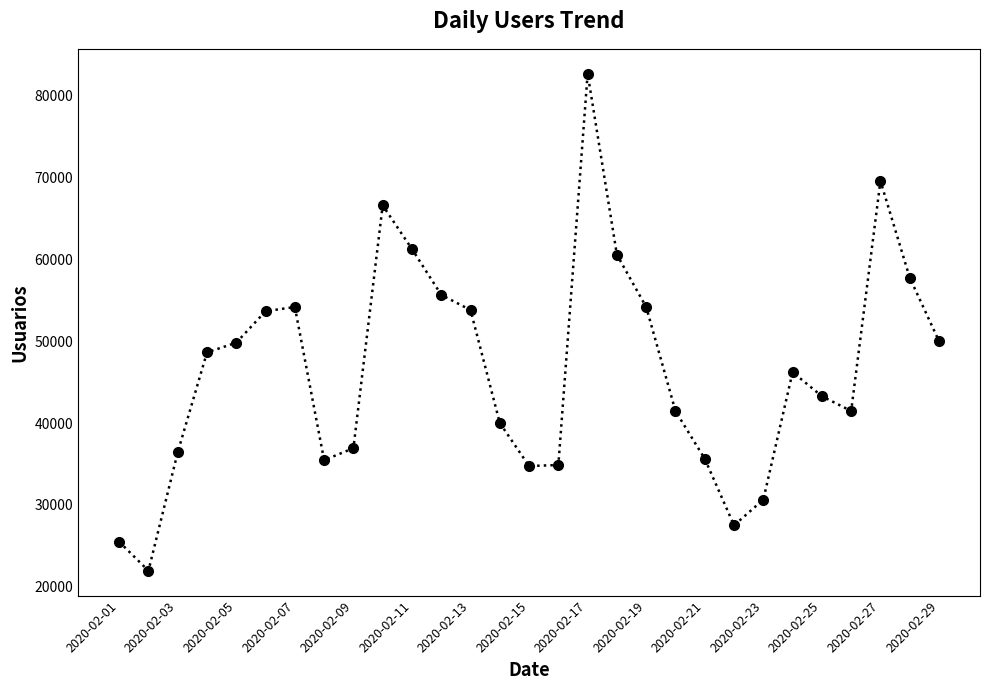

What is the value of the 28th point from the left?

57754